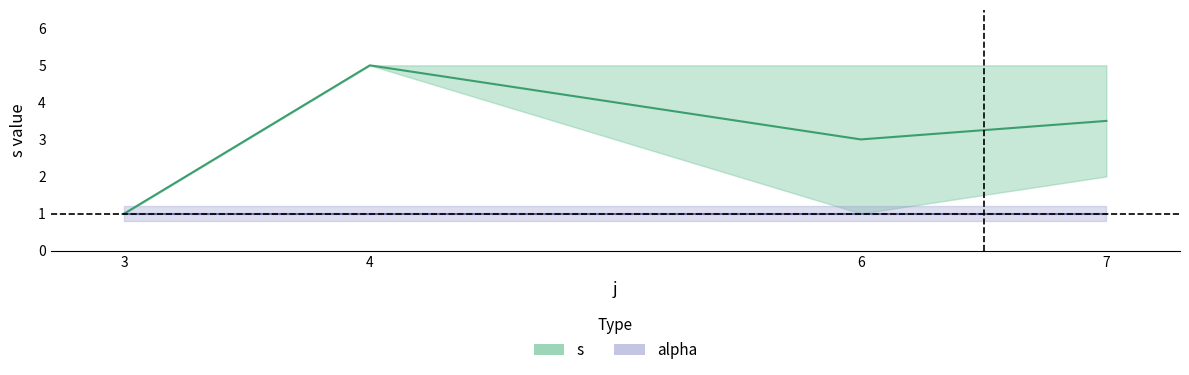

True or false: s has a value of 1 at 7.

False